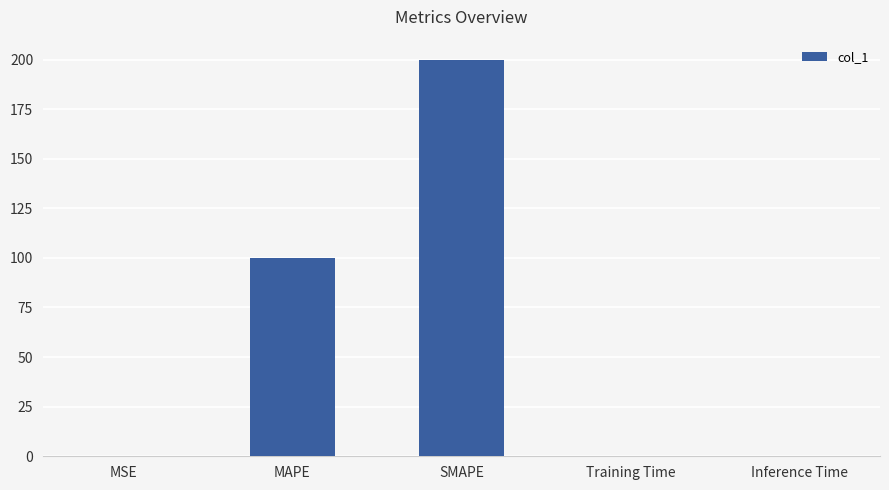

What is the maximum value shown in the chart?

200.0